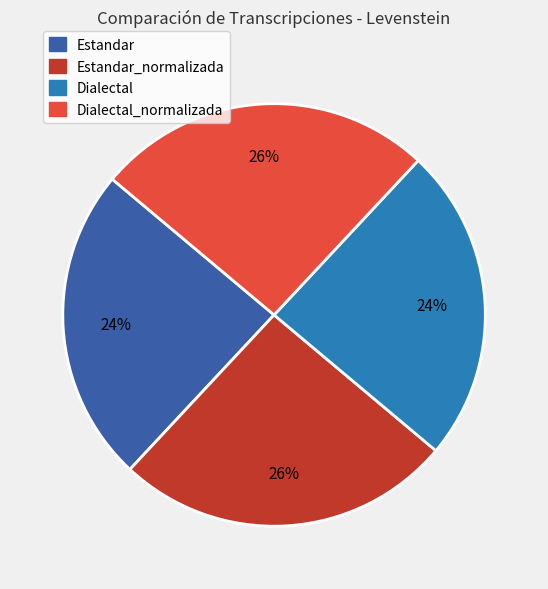

Between Dialectal and Dialectal_normalizada, which is larger?

Dialectal_normalizada